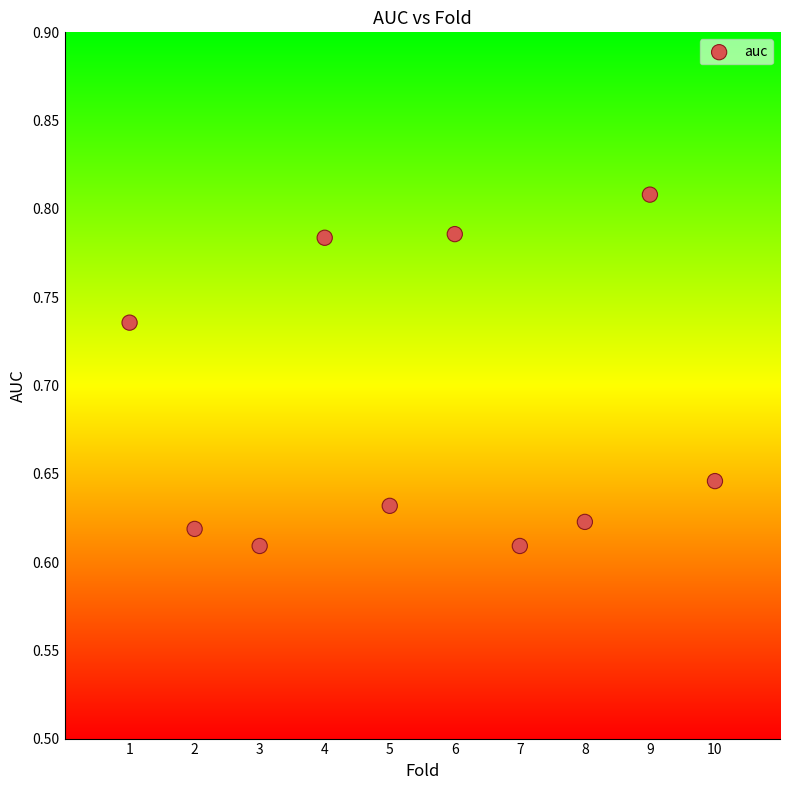

What is the average X value?

5.5